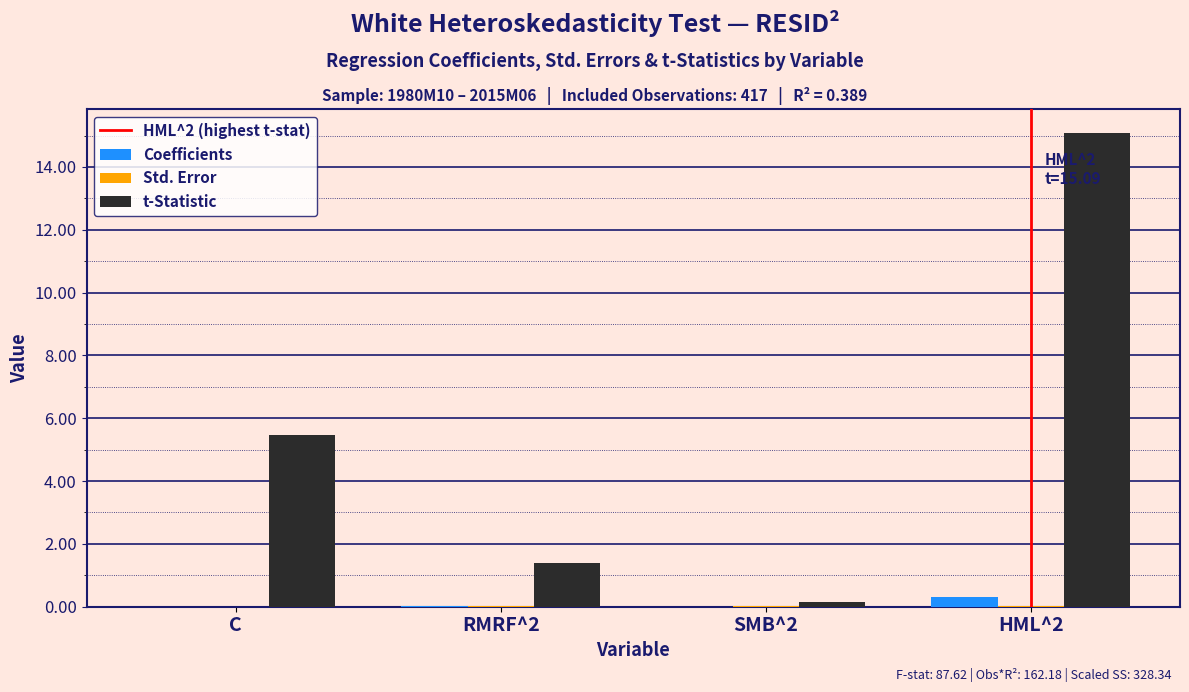

At which category is the sum across all series the highest?

HML^2